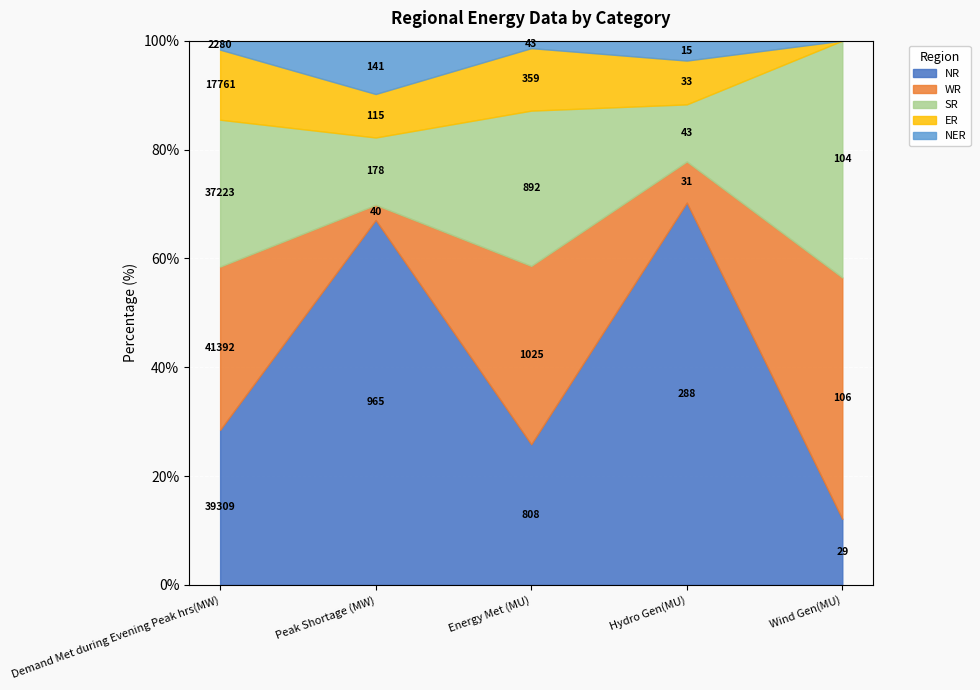

At which label does SR reach its peak?

Demand Met during Evening Peak hrs(MW)